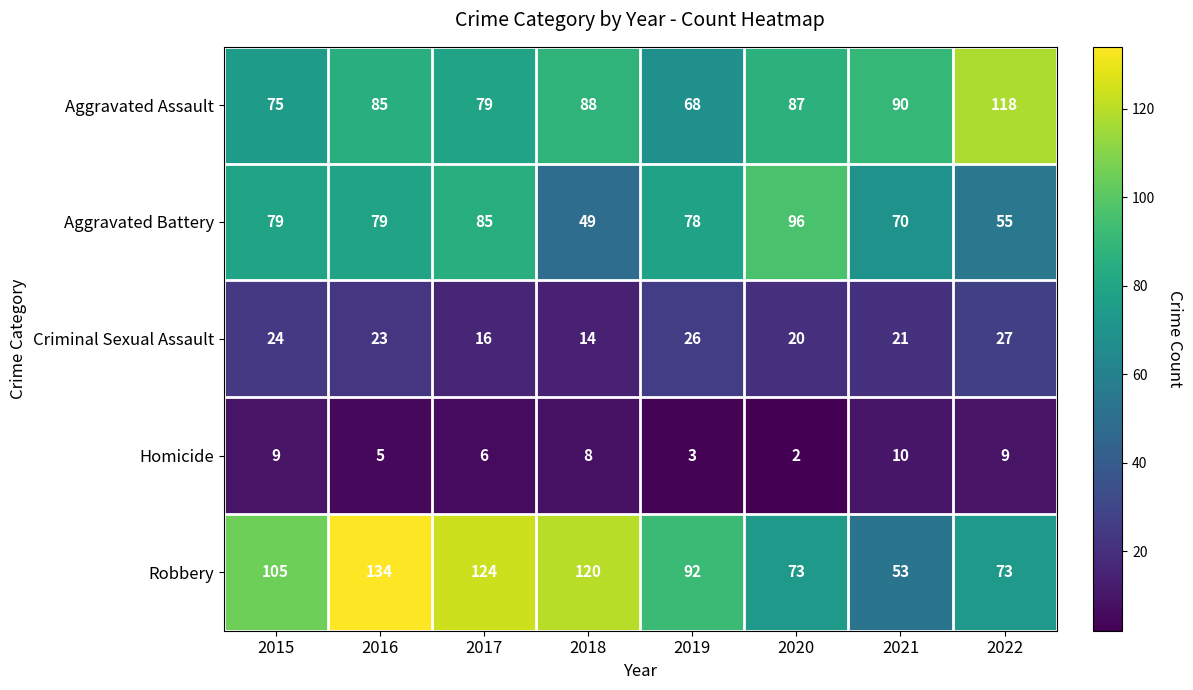

Which series has the widest spread of values?

Robbery